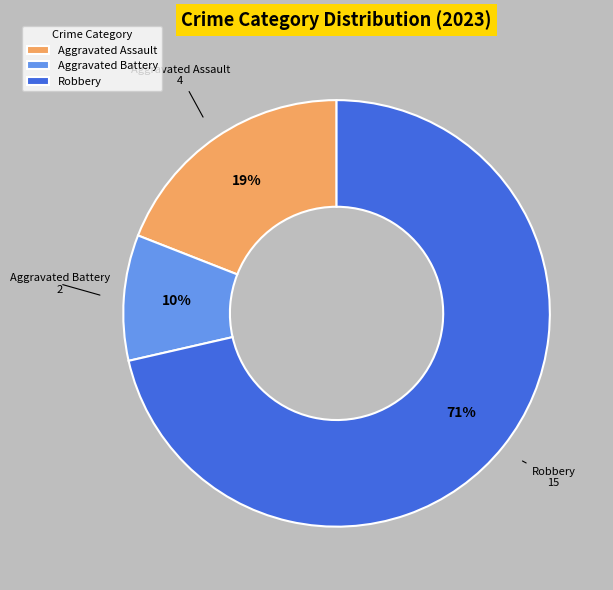

To the nearest percent, what percentage of the pie is Aggravated Battery?

10%